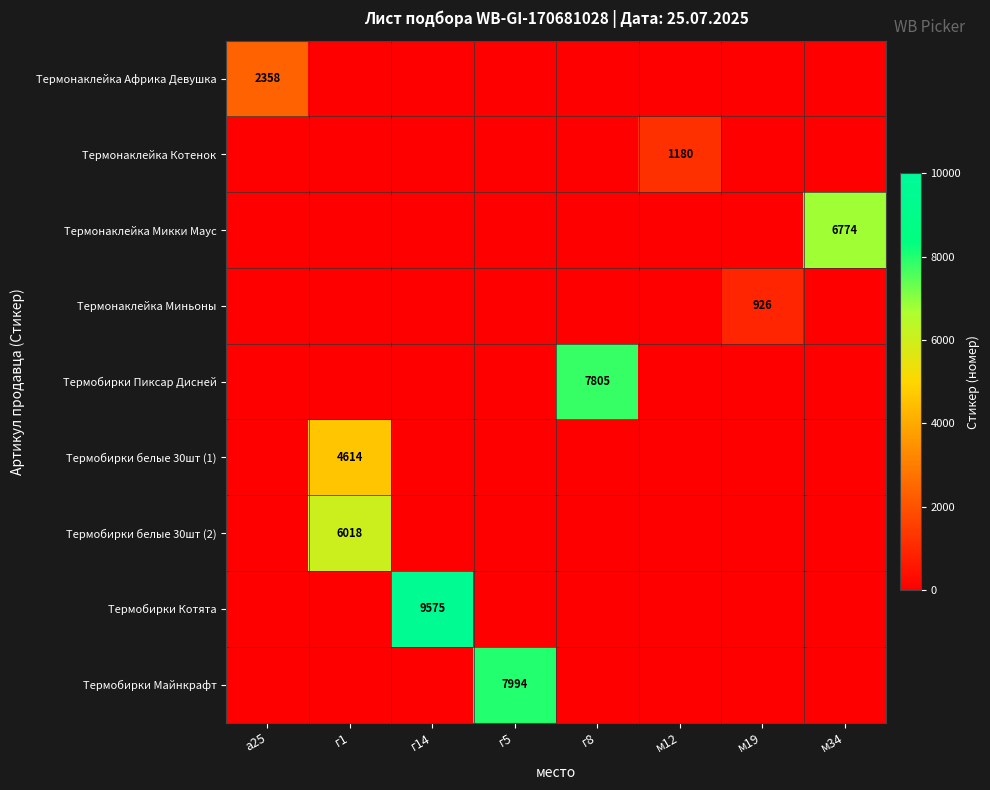

Which label corresponds to the largest value in the chart?

г14